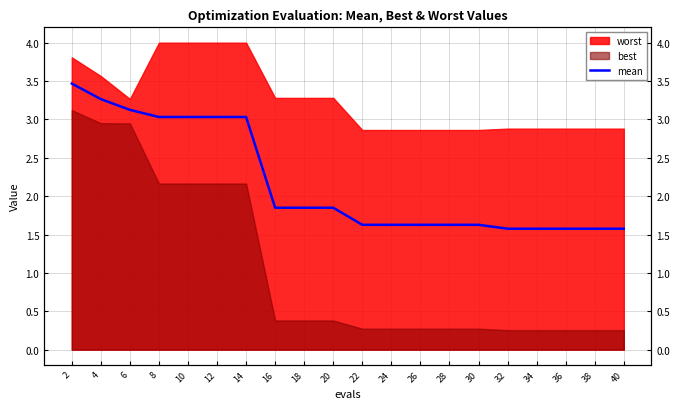

How many data points does each series have?

20